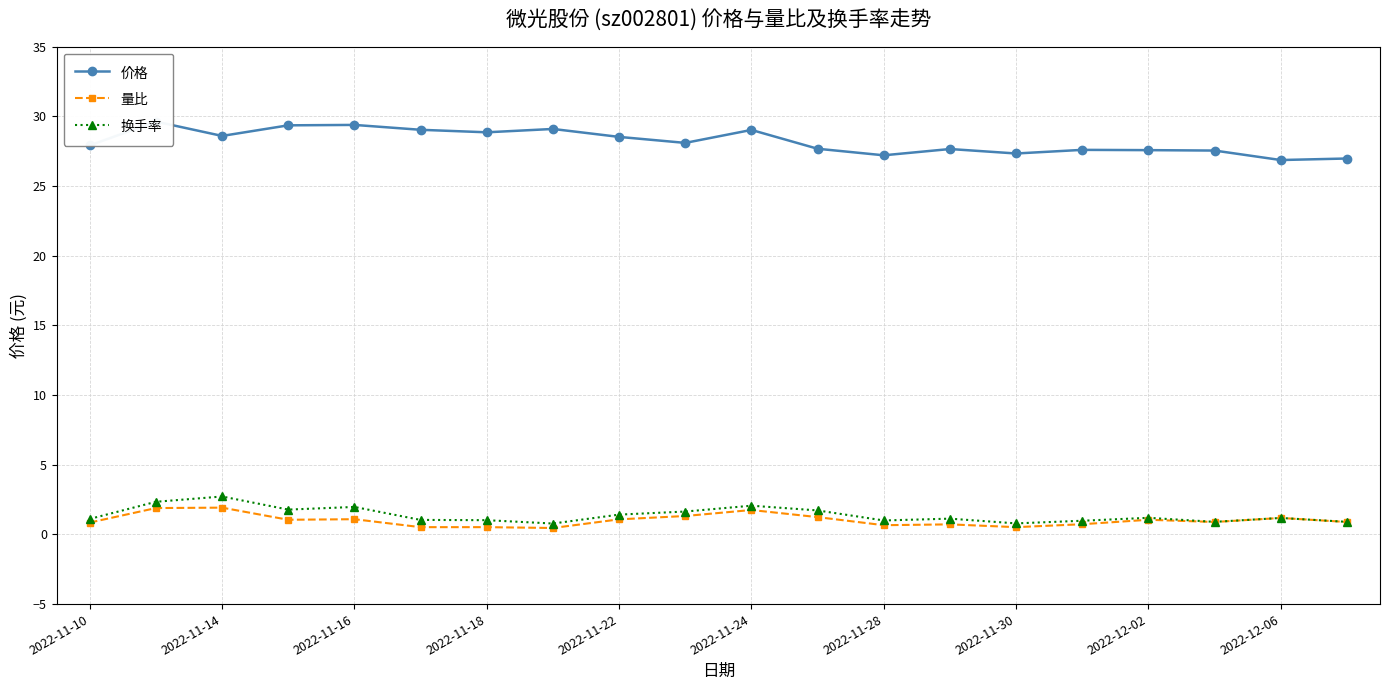

True or false: 量比 has more than 0 interior local peaks.

True